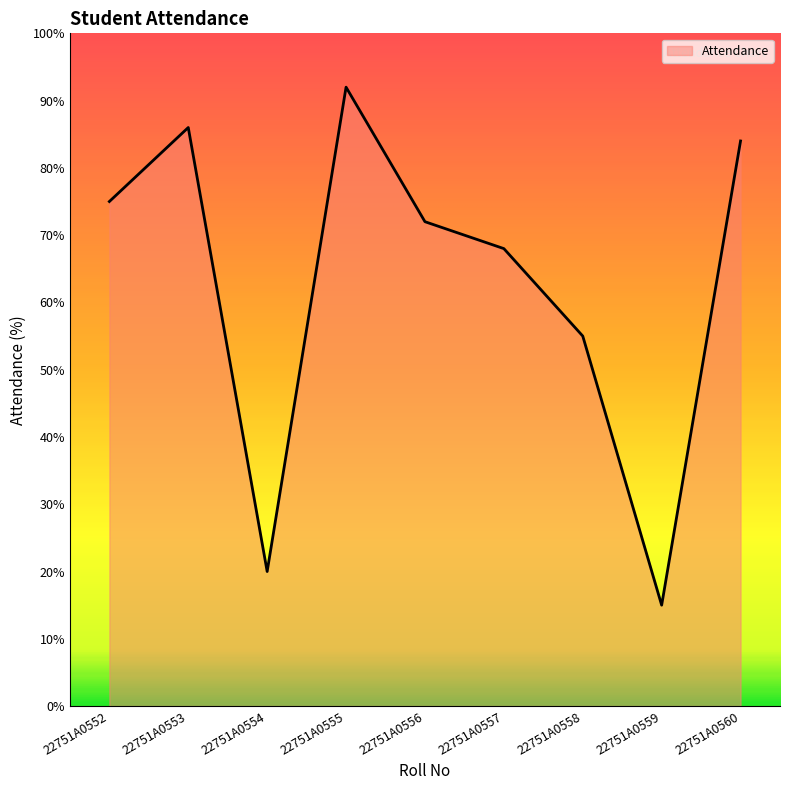

What is the average value?

63